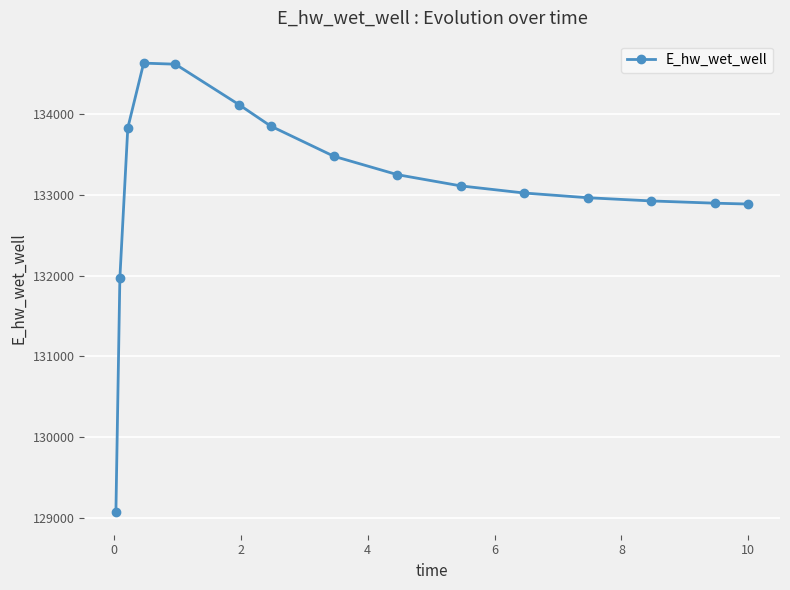

What is the value of the 12th point from the left?

132964.7